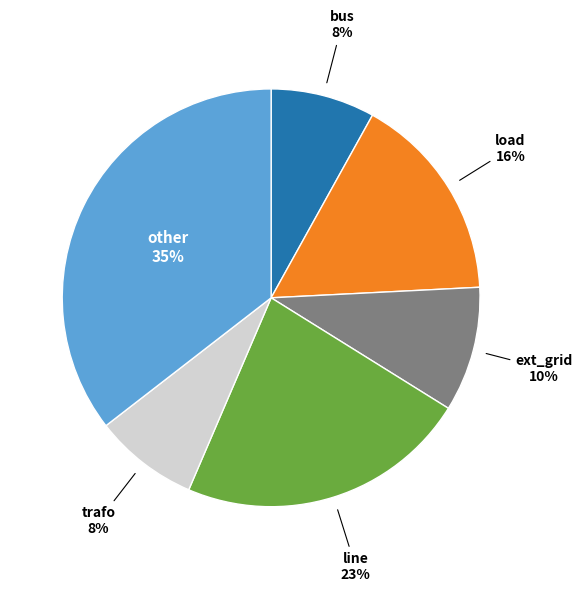

How many slices are in this pie chart?

6